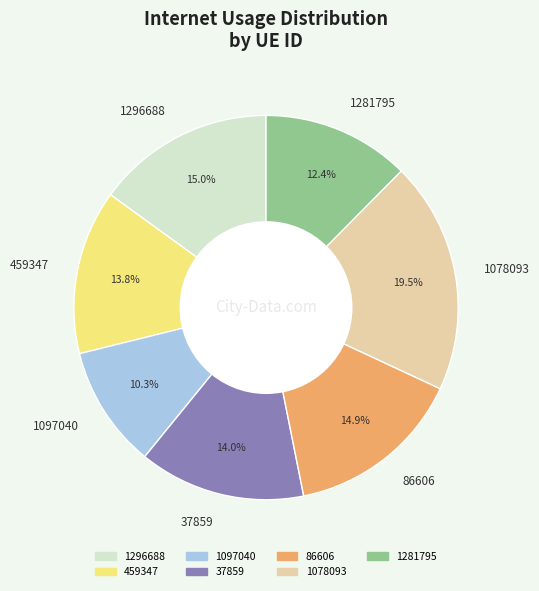

Does 1097040 account for over 50% of the chart?

No